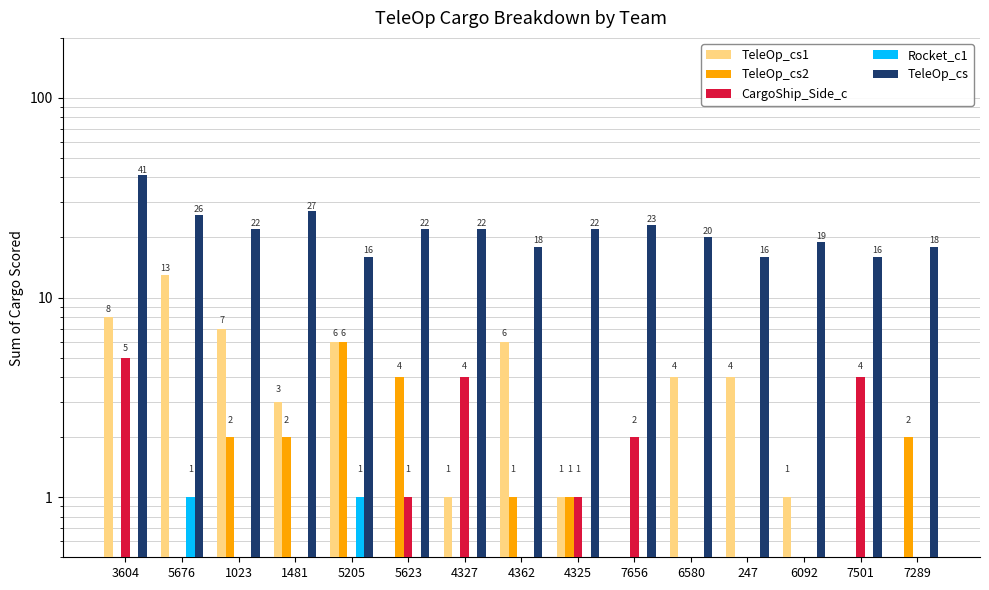

What is the maximum value for CargoShip_Side_c?

5